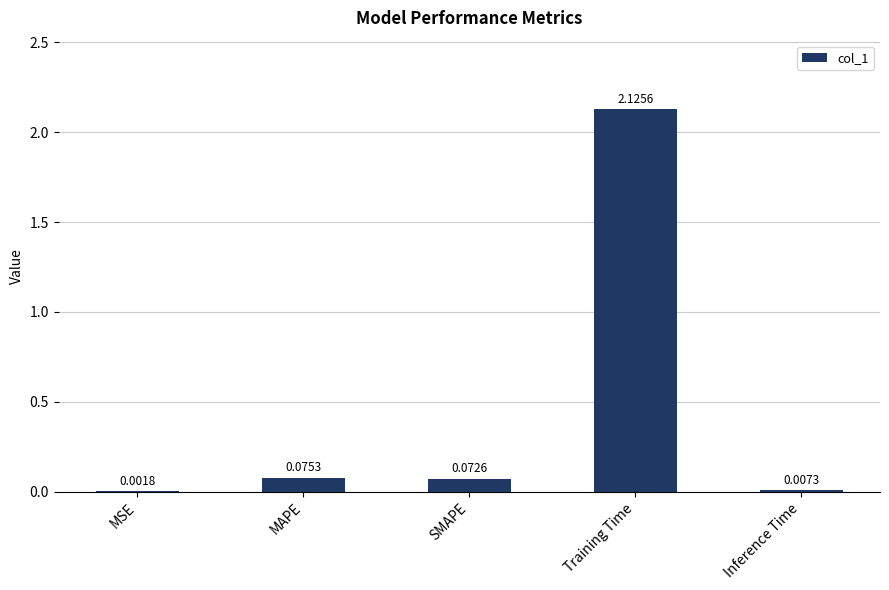

At which category does the chart reach its peak across all series?

Training Time